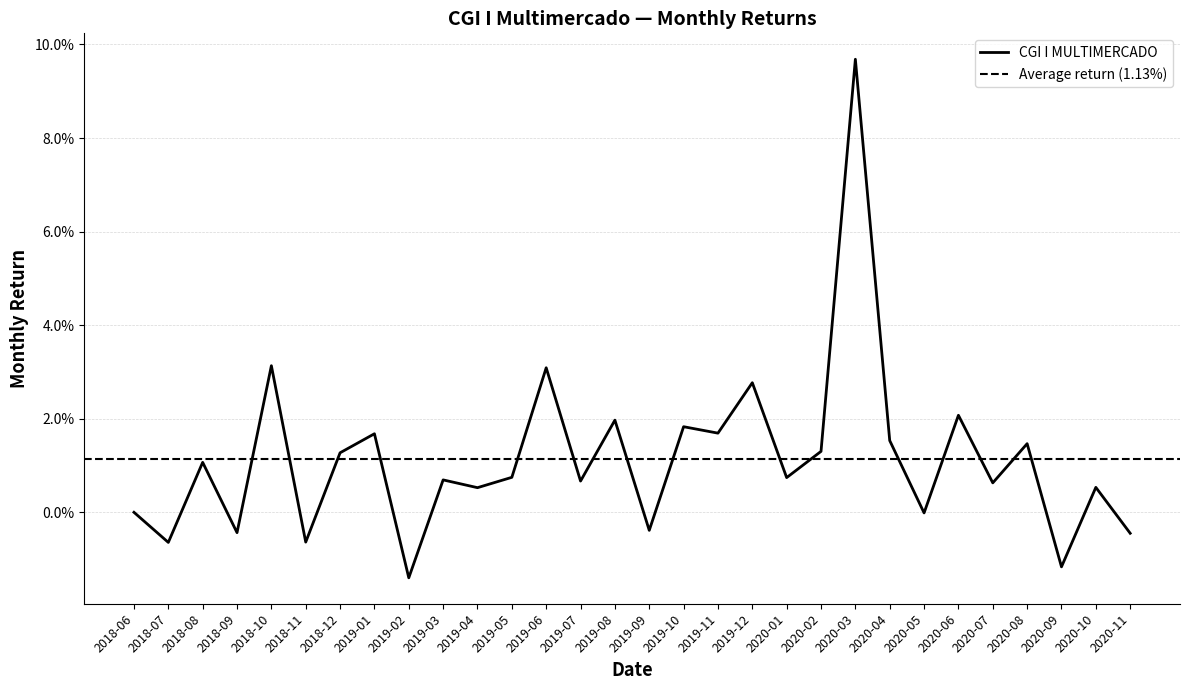

List the labels in order of value, largest first.

2020-03, 2018-10, 2019-06, 2019-12, 2020-06, 2019-08, 2019-10, 2019-11, 2019-01, 2020-04, 2020-08, 2020-02, 2018-12, 2018-08, 2019-05, 2020-01, 2019-03, 2019-07, 2020-07, 2020-10, 2019-04, 2018-06, 2020-05, 2019-09, 2018-09, 2020-11, 2018-11, 2018-07, 2020-09, 2019-02